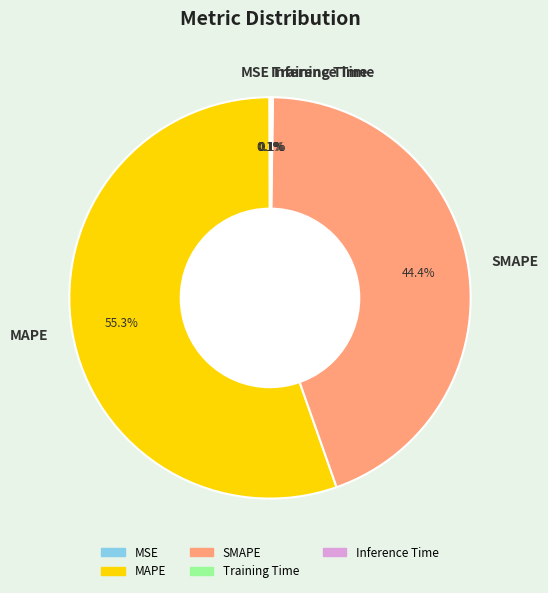

Is there a majority slice in this chart?

Yes